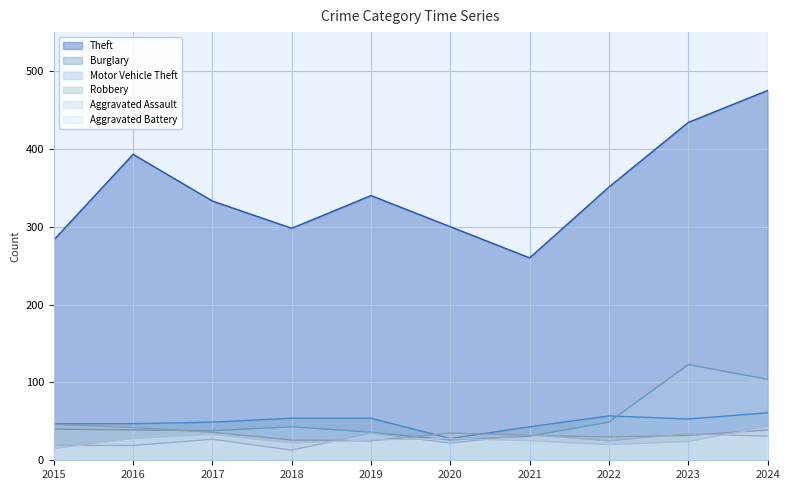

In Motor Vehicle Theft, how many points are higher than both neighbors (excluding endpoints)?

2